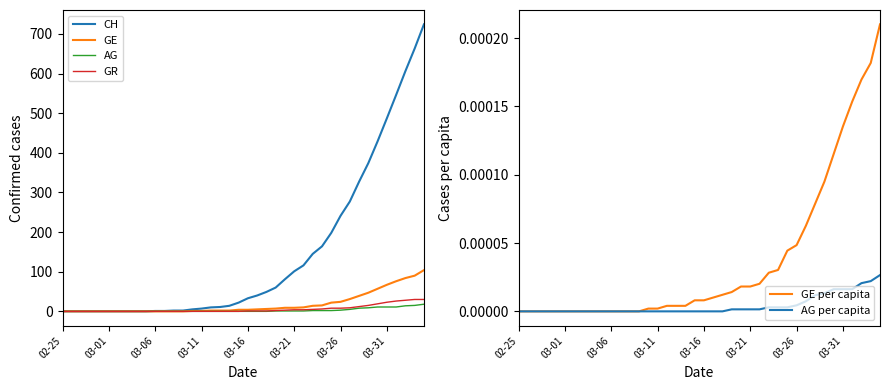

Reading right to left, what are all the values shown in this chart?

CH: 724.0	663.0	606.0	546.0	487.0	429.0	374.0	327.0	277.0	241.0	198.0	164.0	145.0	116.0	101.0	81.0	60.0	49.0	40.0	33.0	22.0	14.0	11.0	10.0	7.0	5.0	2.0	2.0	1.0	1.0	0.0	0.0	0.0	0.0	0.0	0.0	0.0	0.0	0.0	0.0
GE: 104.0	90.0	84.0	76.0	67.0	57.0	47.0	39.0	31.0	24.0	22.0	15.0	14.0	10.0	9.0	9.0	7.0	6.0	5.0	4.0	4.0	2.0	2.0	2.0	1.0	1.0	0.0	0.0	0.0	0.0	0.0	0.0	0.0	0.0	0.0	0.0	0.0	0.0	0.0	0.0
AG: 18.0	15.0	14.0	11.0	11.0	11.0	9.0	8.0	5.0	3.0	2.0	2.0	2.0	1.0	1.0	1.0	1.0	0.0	0.0	0.0	0.0	0.0	0.0	0.0	0.0	0.0	0.0	0.0	0.0	0.0	0.0	0.0	0.0	0.0	0.0	0.0	0.0	0.0	0.0	0.0
GR: 30.0	30.0	28.0	26.0	23.0	19.0	15.0	12.0	9.0	8.0	8.0	6.0	5.0	4.0	4.0	3.0	2.0	1.0	1.0	1.0	0.0	0.0	0.0	0.0	0.0	0.0	0.0	0.0	0.0	0.0	0.0	0.0	0.0	0.0	0.0	0.0	0.0	0.0	0.0	0.0
GE per capita: 0.0	0.0	0.0	0.0	0.0	0.0	0.0	0.0	0.0	0.0	0.0	0.0	0.0	0.0	0.0	0.0	0.0	0.0	0.0	0.0	0.0	0.0	0.0	0.0	0.0	0.0	0.0	0.0	0.0	0.0	0.0	0.0	0.0	0.0	0.0	0.0	0.0	0.0	0.0	0.0
AG per capita: 0.0	0.0	0.0	0.0	0.0	0.0	0.0	0.0	0.0	0.0	0.0	0.0	0.0	0.0	0.0	0.0	0.0	0.0	0.0	0.0	0.0	0.0	0.0	0.0	0.0	0.0	0.0	0.0	0.0	0.0	0.0	0.0	0.0	0.0	0.0	0.0	0.0	0.0	0.0	0.0